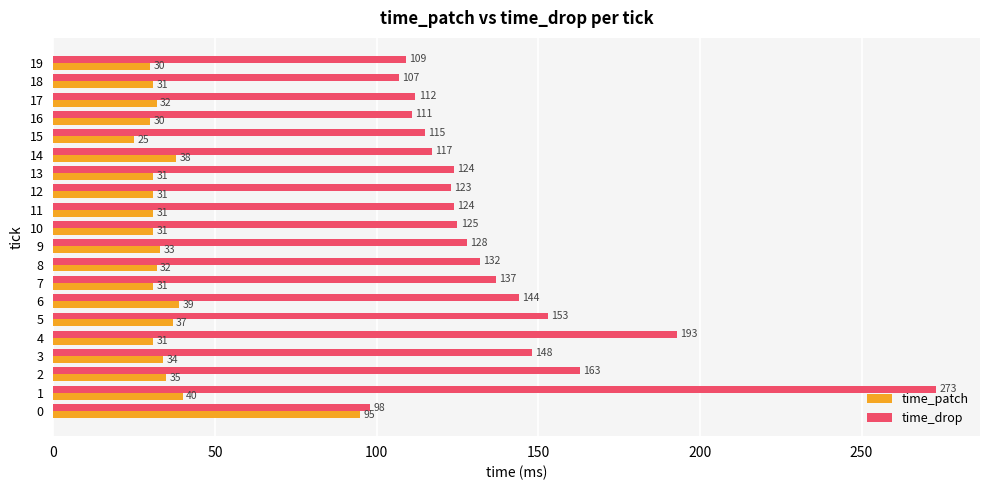

Which label corresponds to the smallest value in the chart?

15